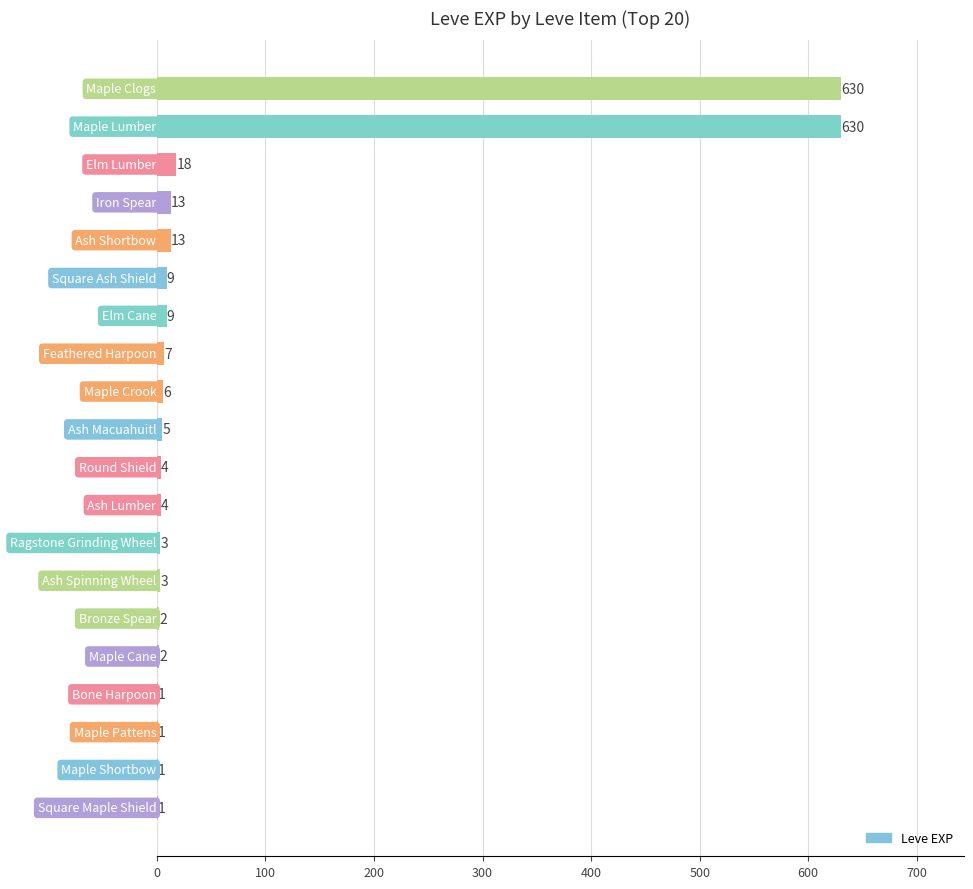

What is the maximum value shown in the chart?

630